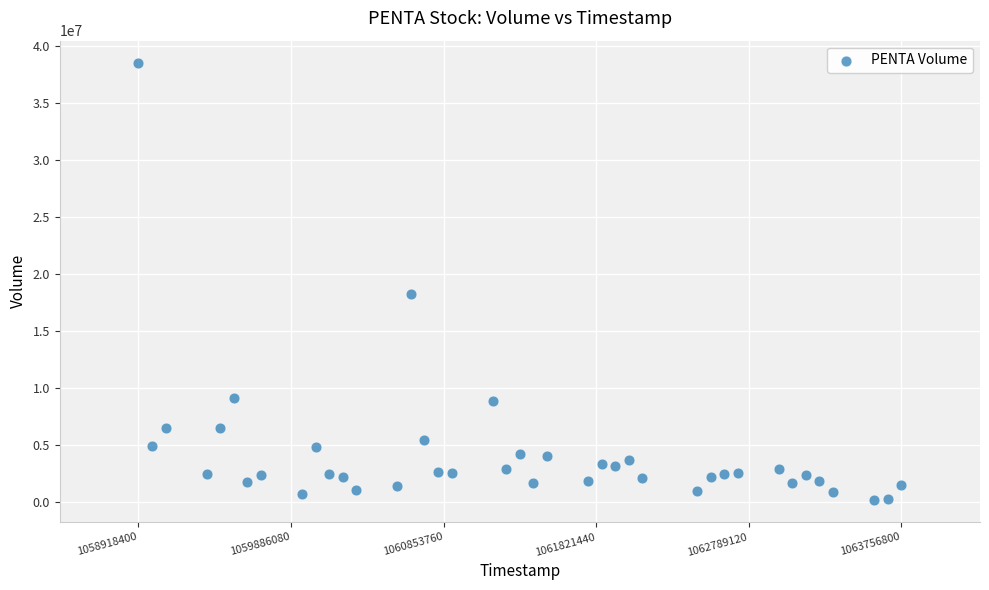

What is the range of X values (max minus min)?

4838400